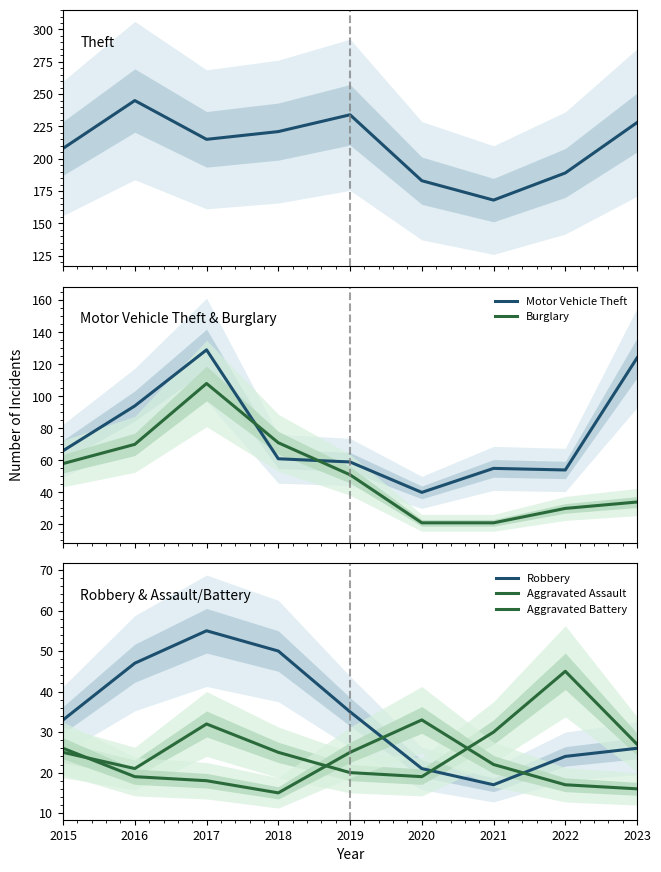

At which category is the sum across all series the highest?

2017